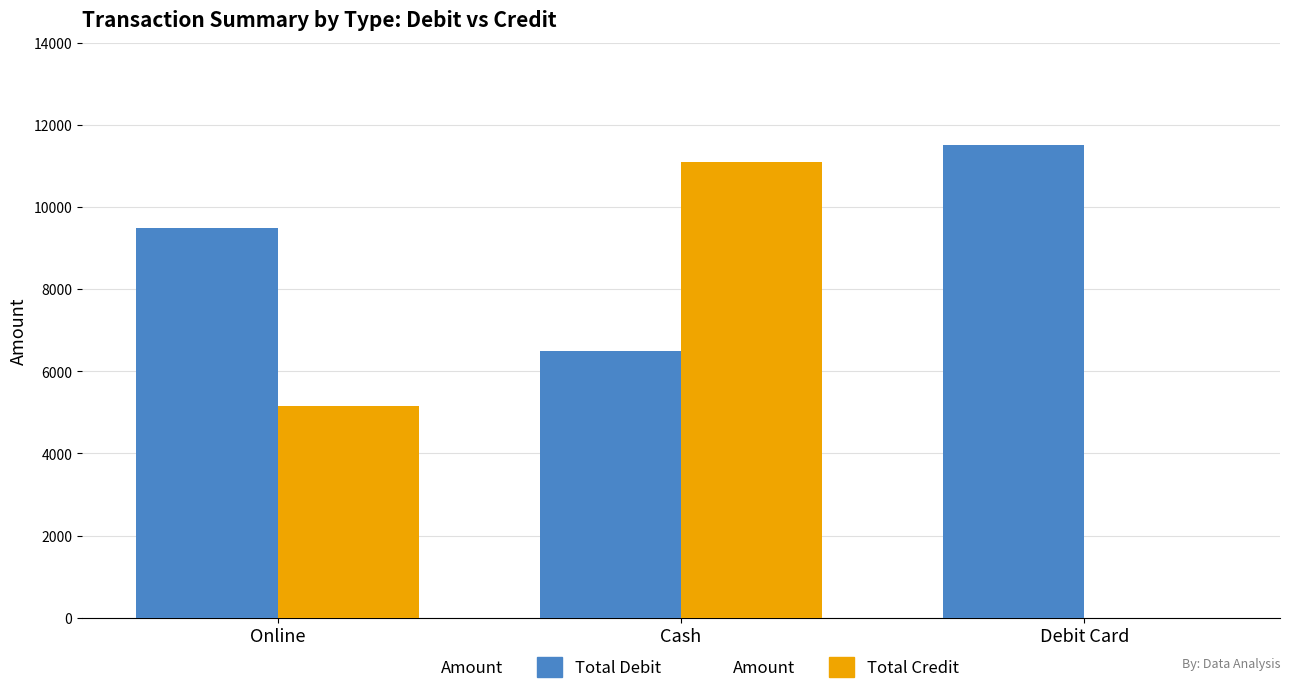

The value of Total Debit at Debit Card is 11510. True or false?

True